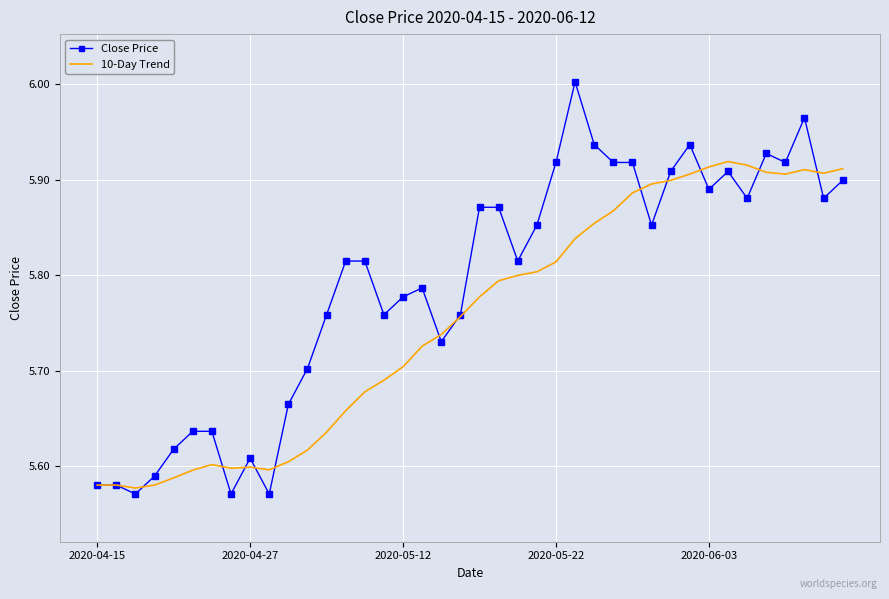

List the series in order of their overall mean, highest first.

Close Price, 10-Day Trend